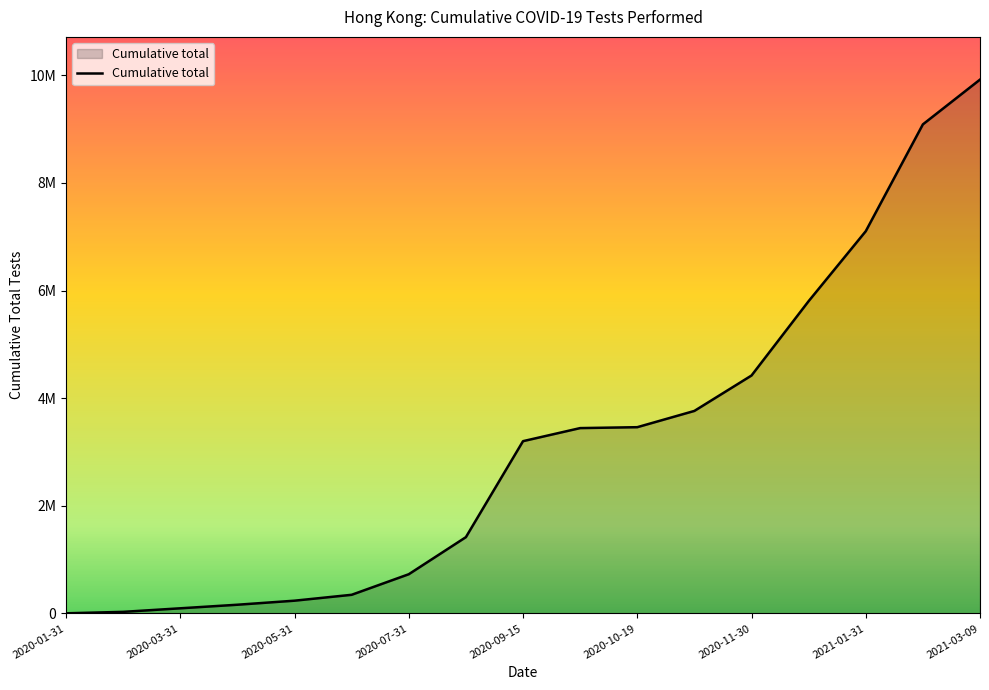

Does the chart display data point markers on the line(s)?

No